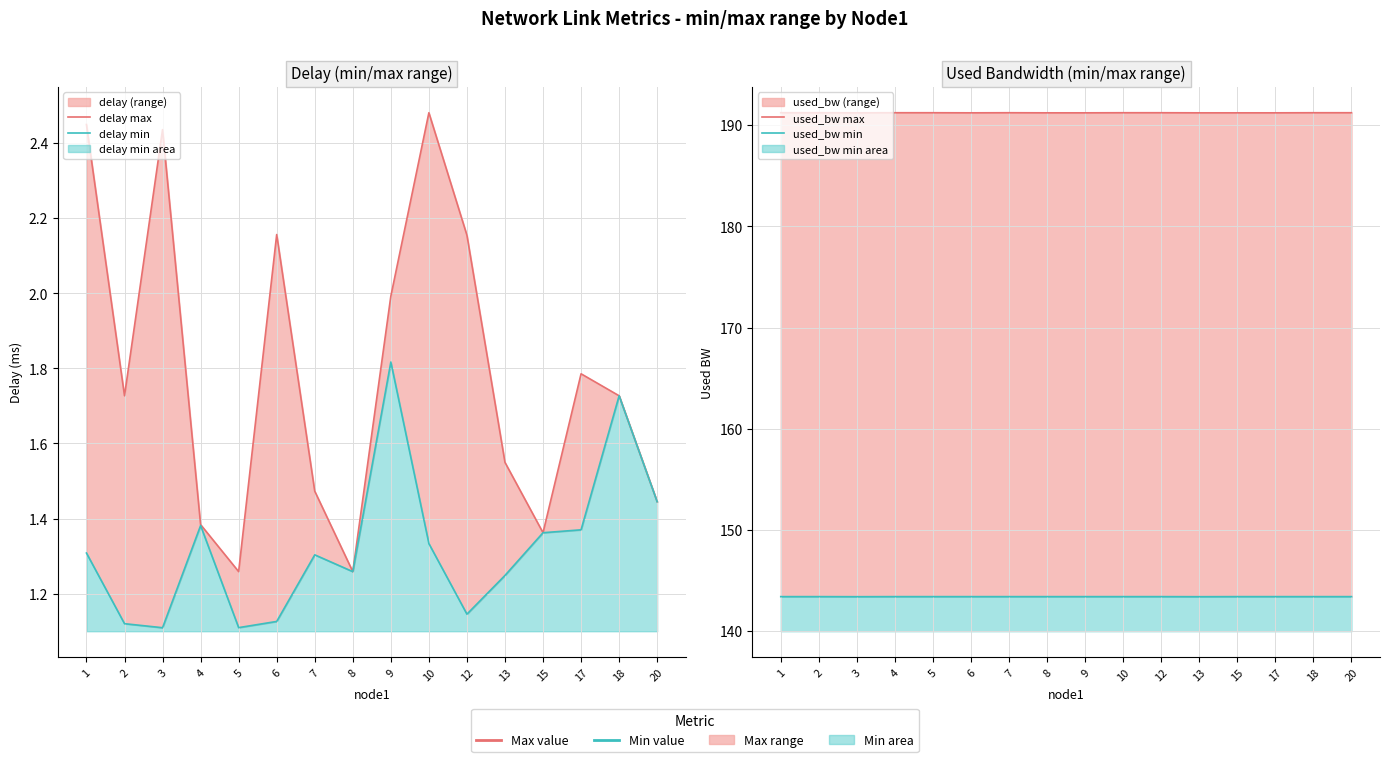

What is the total value across all series at 10?

338.5